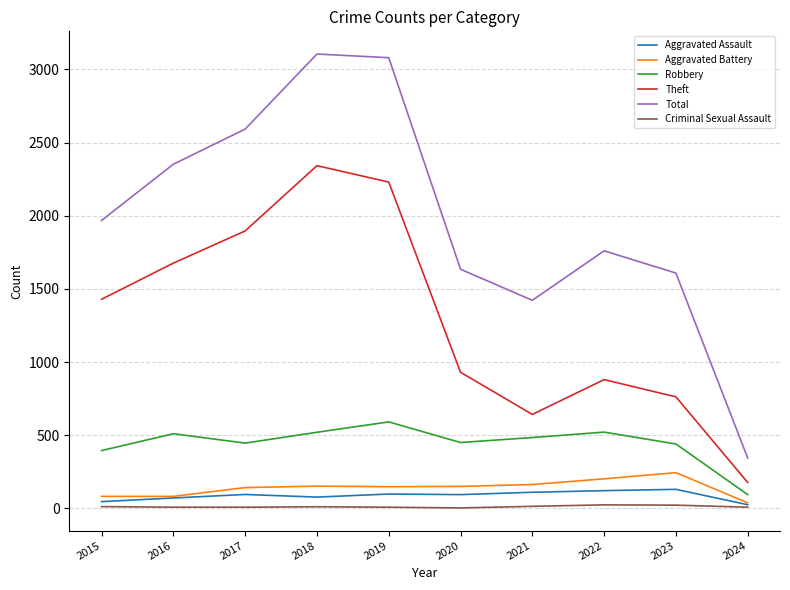

At which label does Robbery reach its peak?

2019